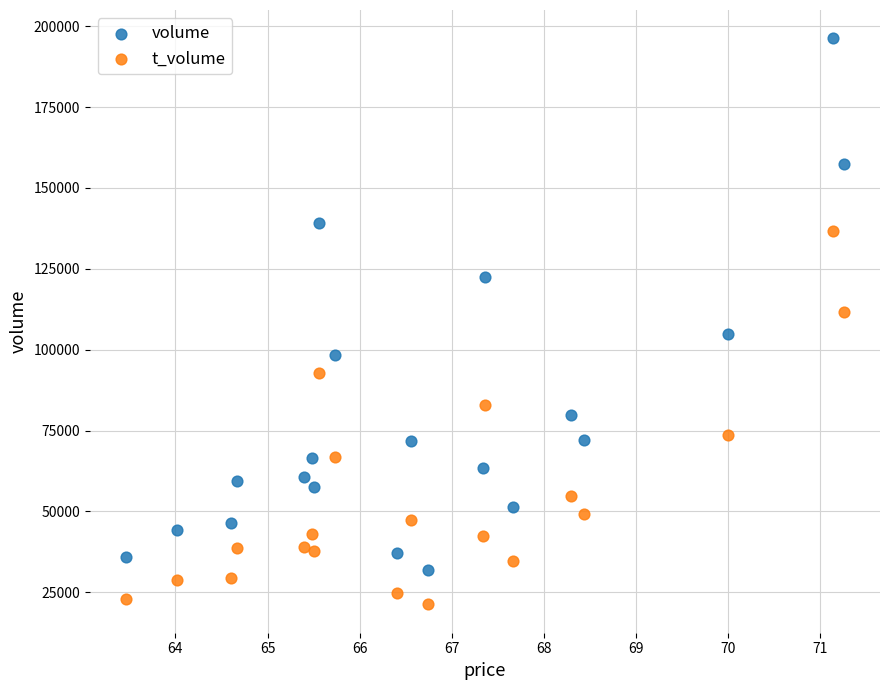

In the volume series, what Y value is closest to 114079?

122605